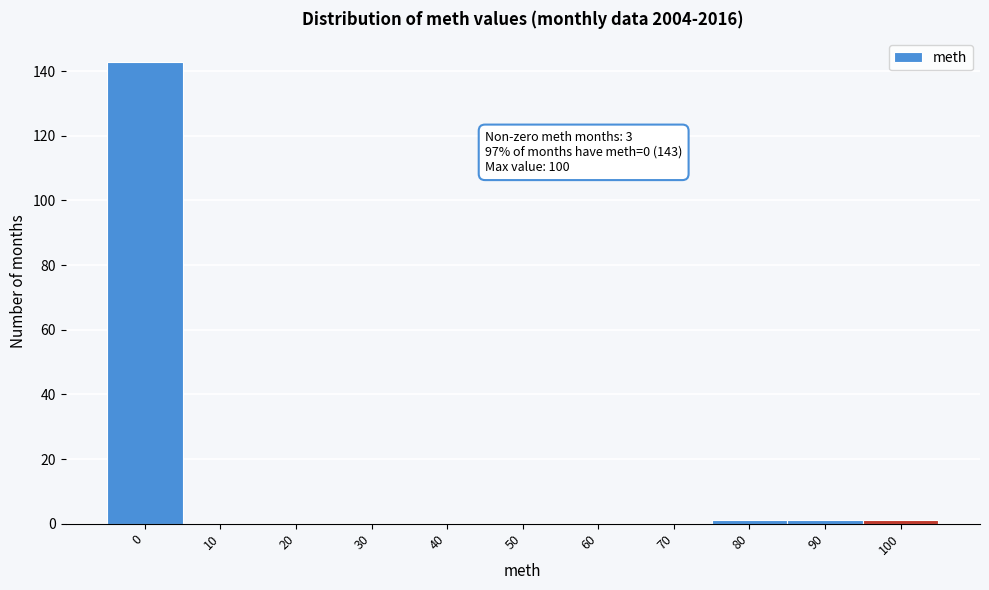

Reading left to right, extract all data points from this chart.

0=143	10=0	20=0	30=0	40=0	50=0	60=0	70=0	80=1	90=1	100=1